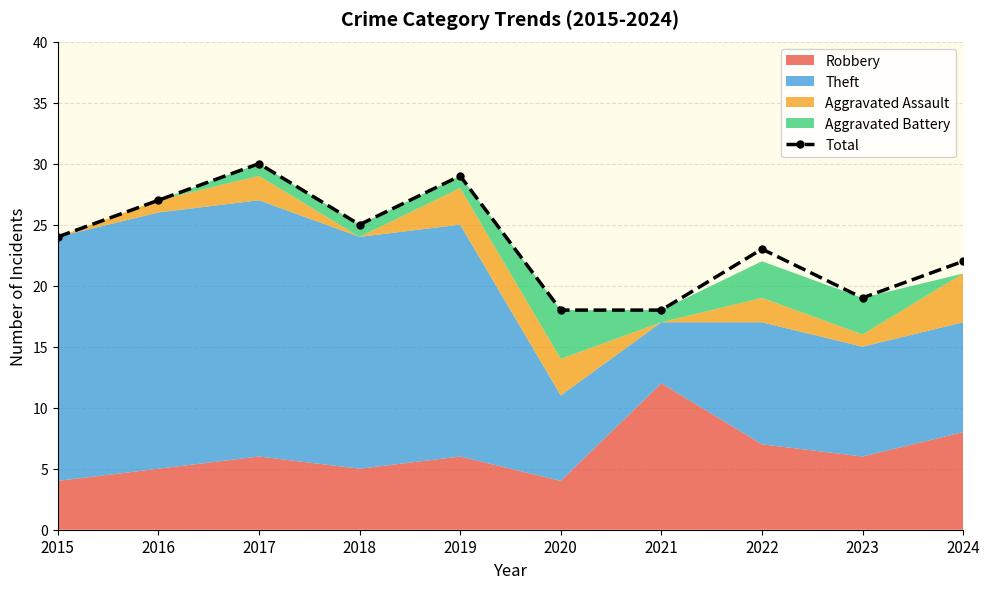

What is the maximum value shown in the chart?

30